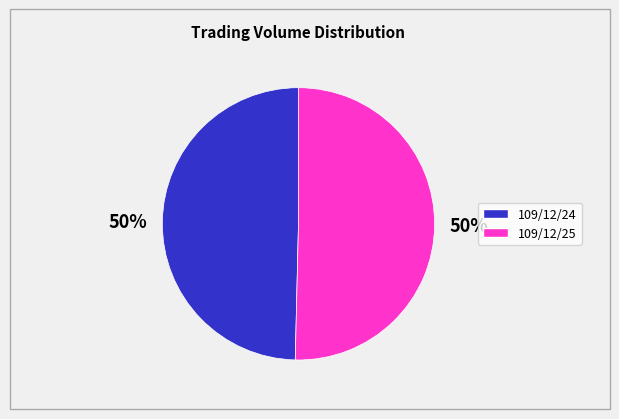

Approximately how many times larger is the value at 109/12/25 compared to 109/12/24?

1.0